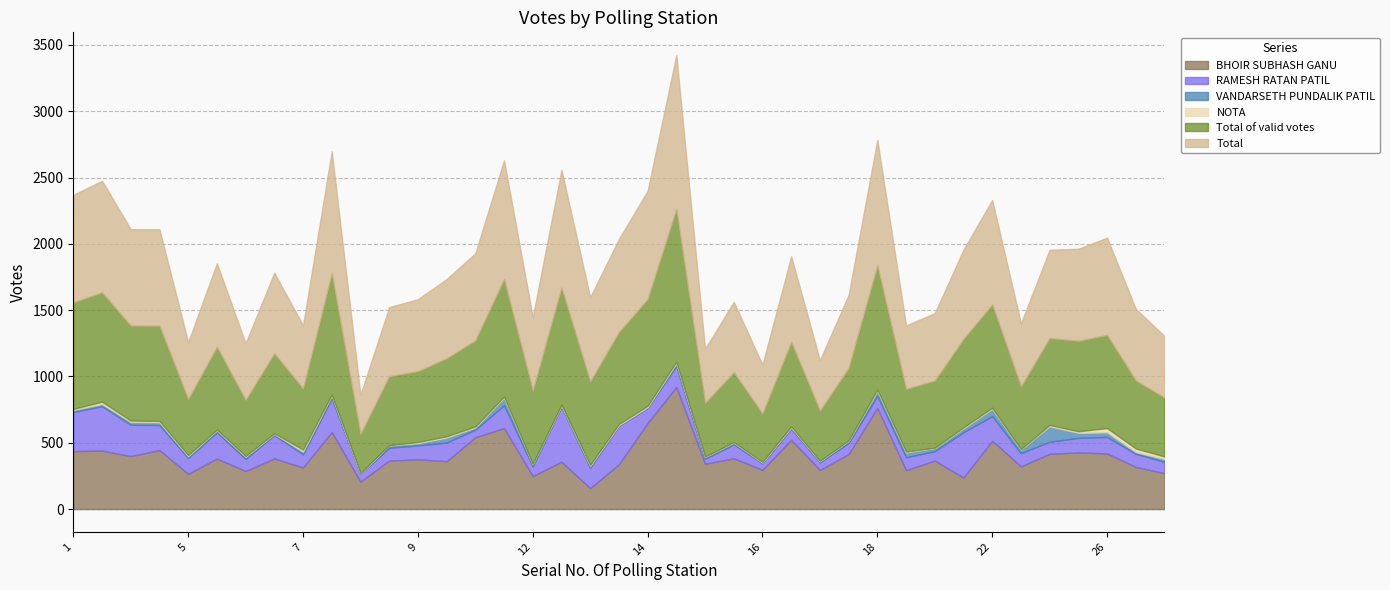

Rank the series at 6A from lowest to highest value.

NOTA, VANDARSETH PUNDALIK PATIL, RAMESH RATAN PATIL, BHOIR SUBHASH GANU, Total of valid votes, Total